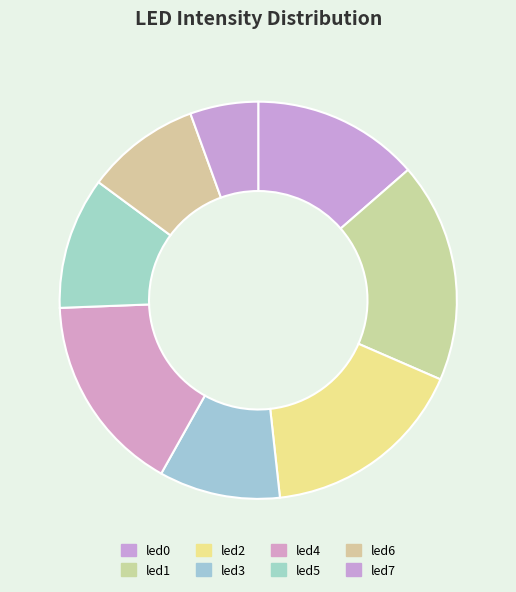

True or false: led4 accounts for 30% of the total.

False